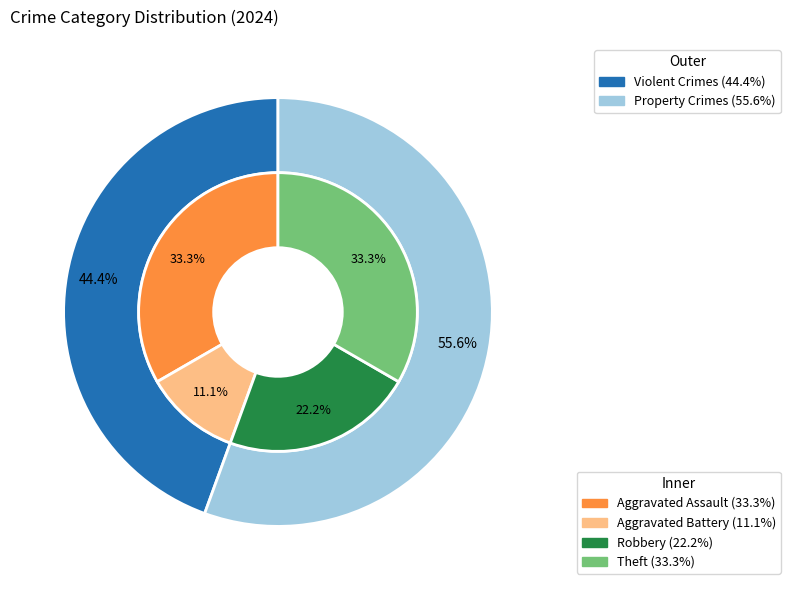

To the nearest percent, what is the average slice percentage?

25%